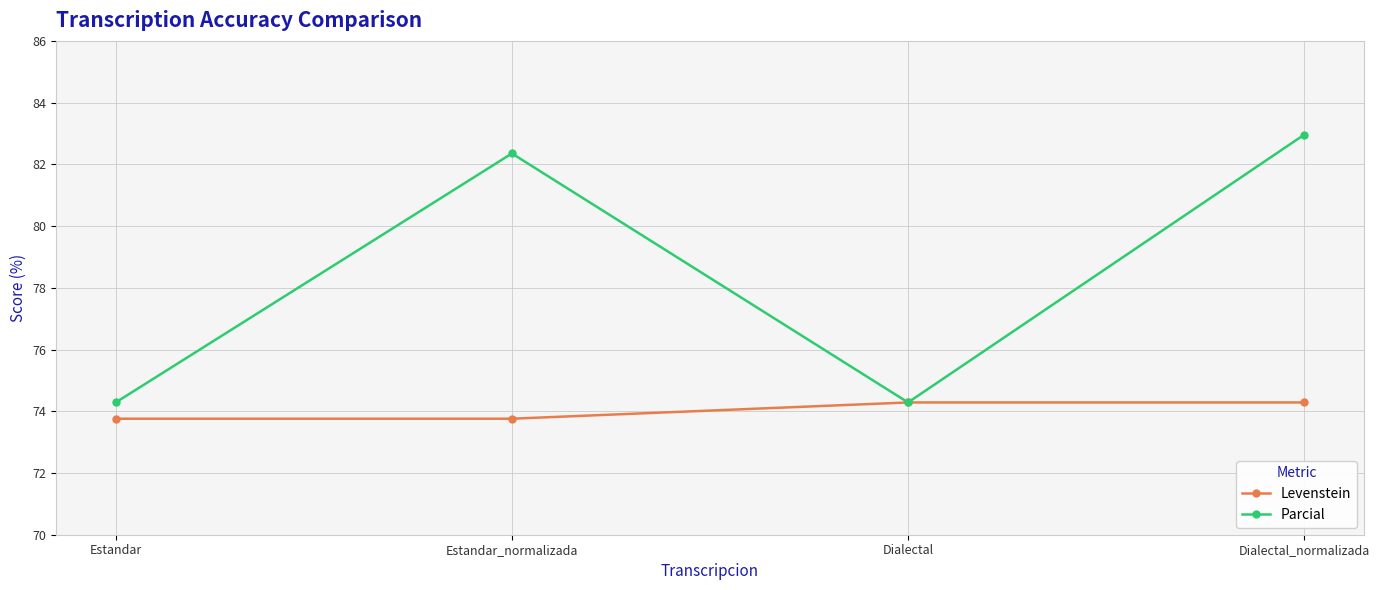

What position from the right is Dialectal?

2